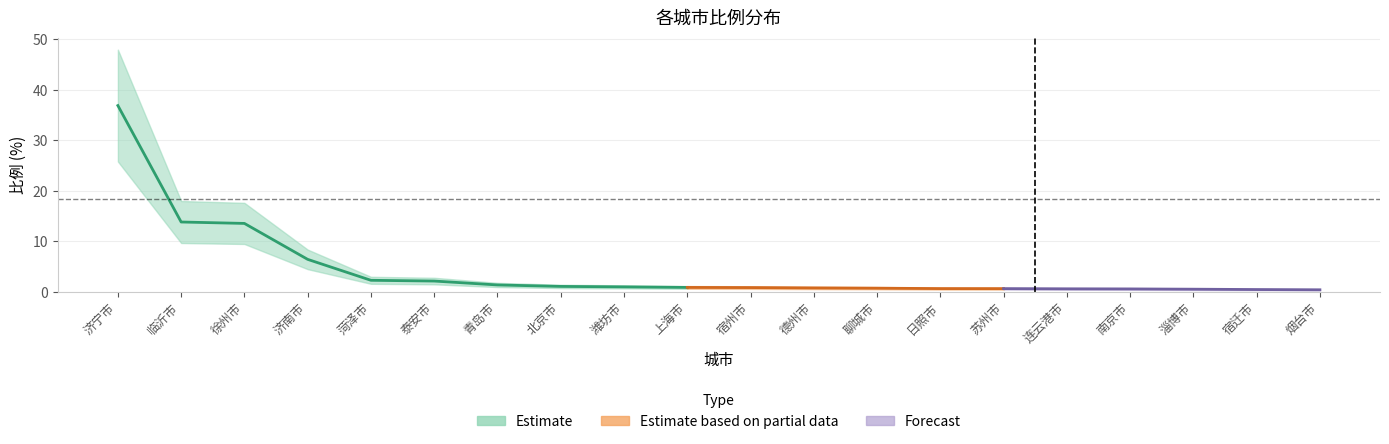

List the labels in order of value, smallest first.

烟台市, 宿迁市, 淄博市, 南京市, 连云港市, 苏州市, 日照市, 聊城市, 德州市, 宿州市, 上海市, 潍坊市, 北京市, 青岛市, 泰安市, 菏泽市, 济南市, 徐州市, 临沂市, 济宁市